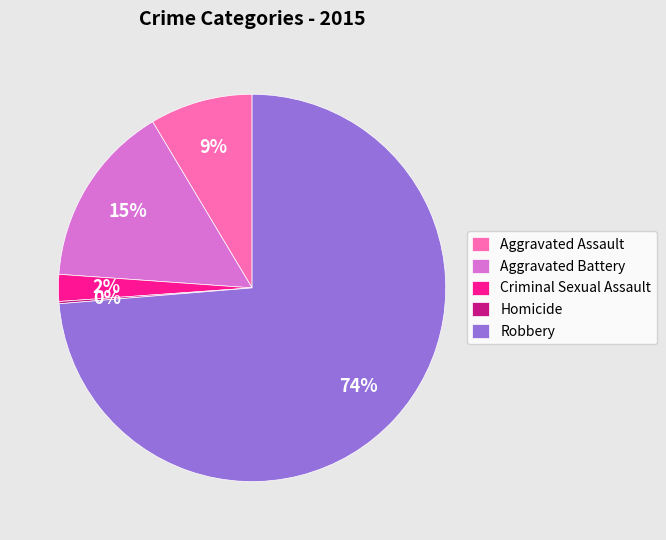

What is the largest slice in the pie chart?

Robbery